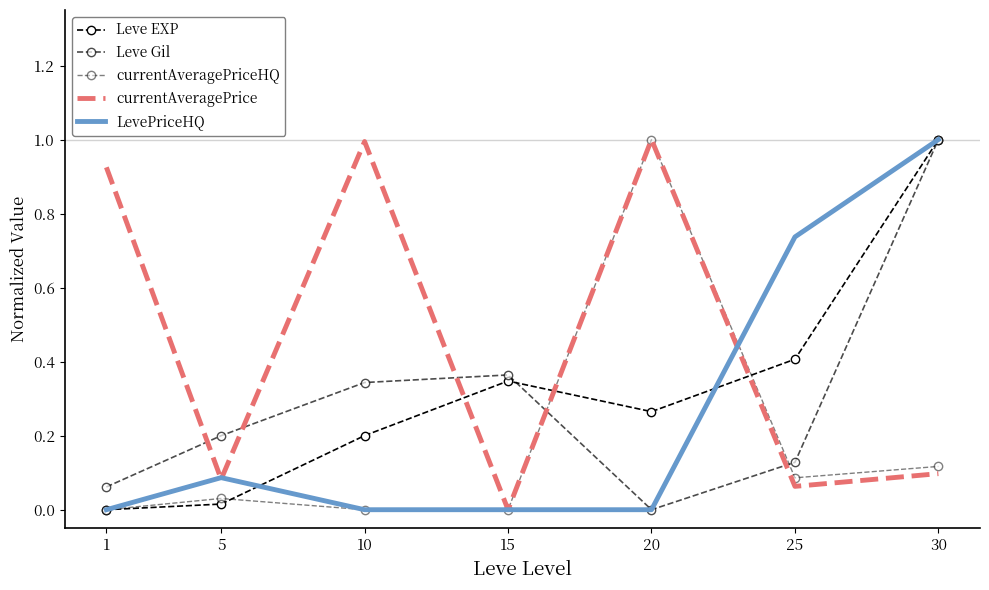

What are all the series names shown in the legend?

Leve EXP, Leve Gil, currentAveragePriceHQ, currentAveragePrice, LevePriceHQ